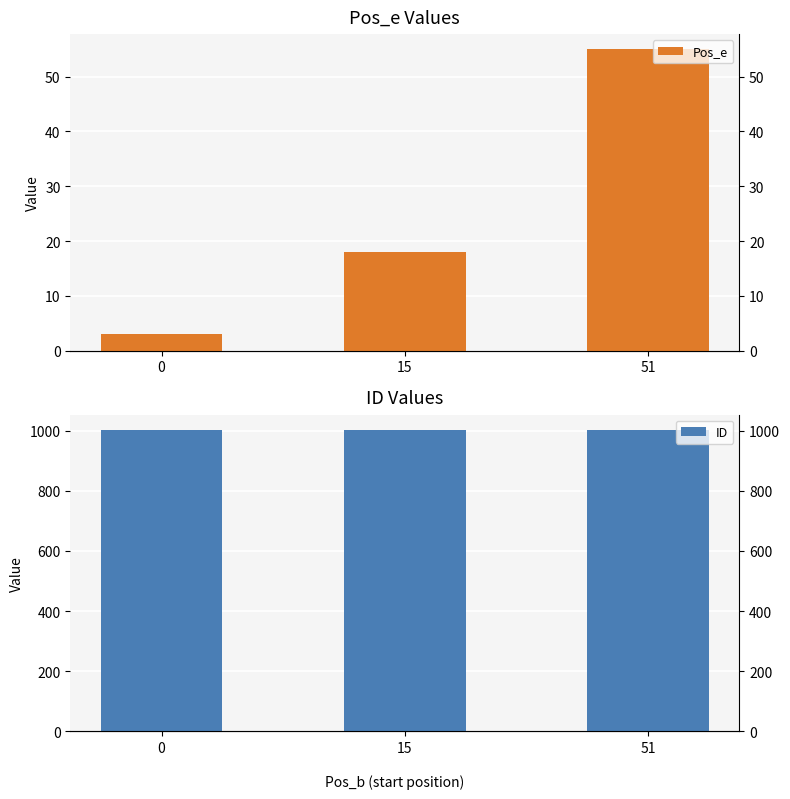

How many values in the Pos_e series exceed 18?

1